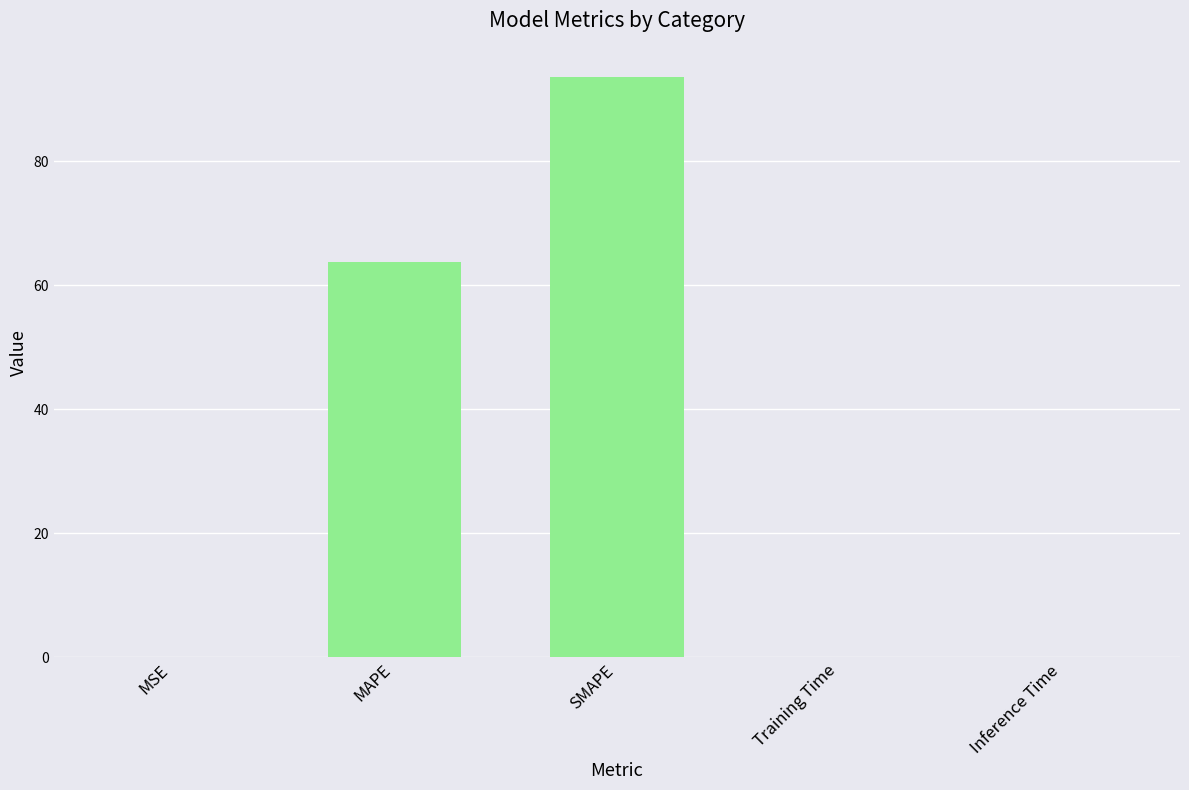

How many categories are shown in the chart?

5